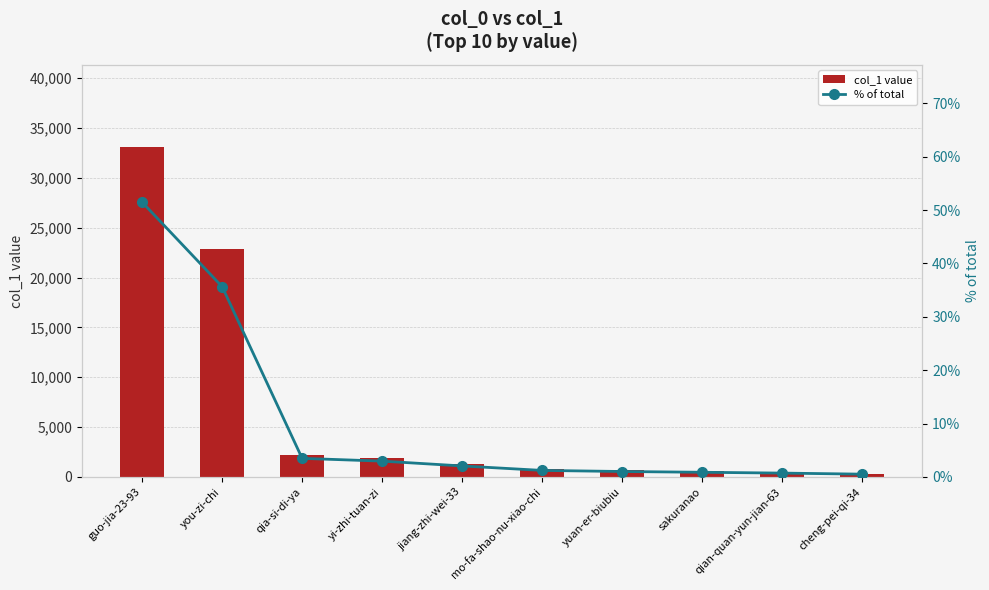

At how many categories does at least one series exceed 1929?

3